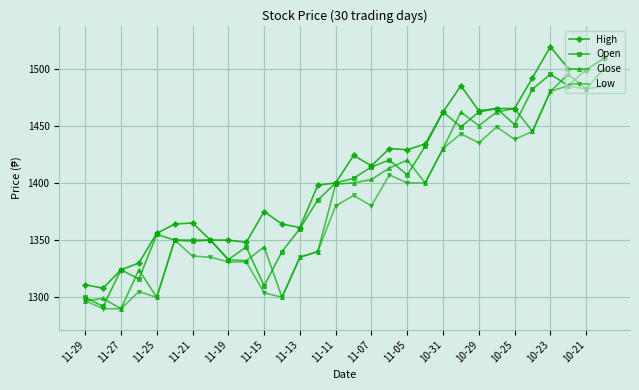

What are all the series names shown in the legend?

High, Open, Close, Low